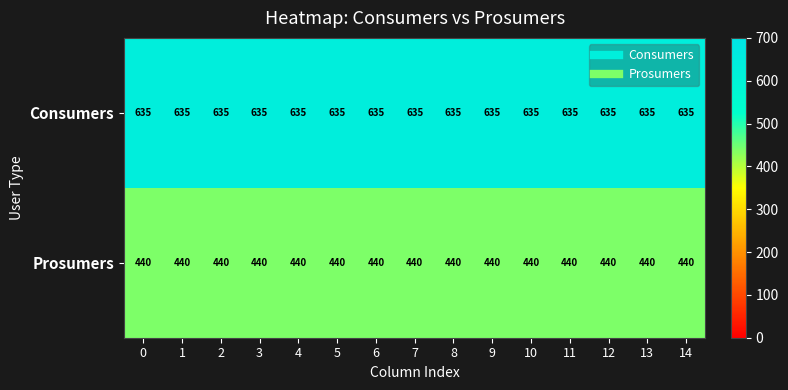

What is the minimum value for Prosumers?

440